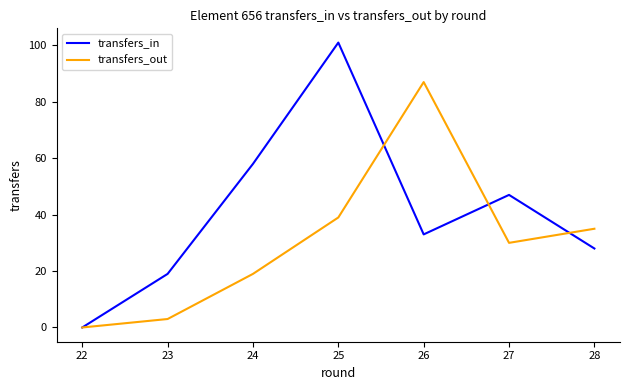

Which series has the largest range (max minus min)?

transfers_in